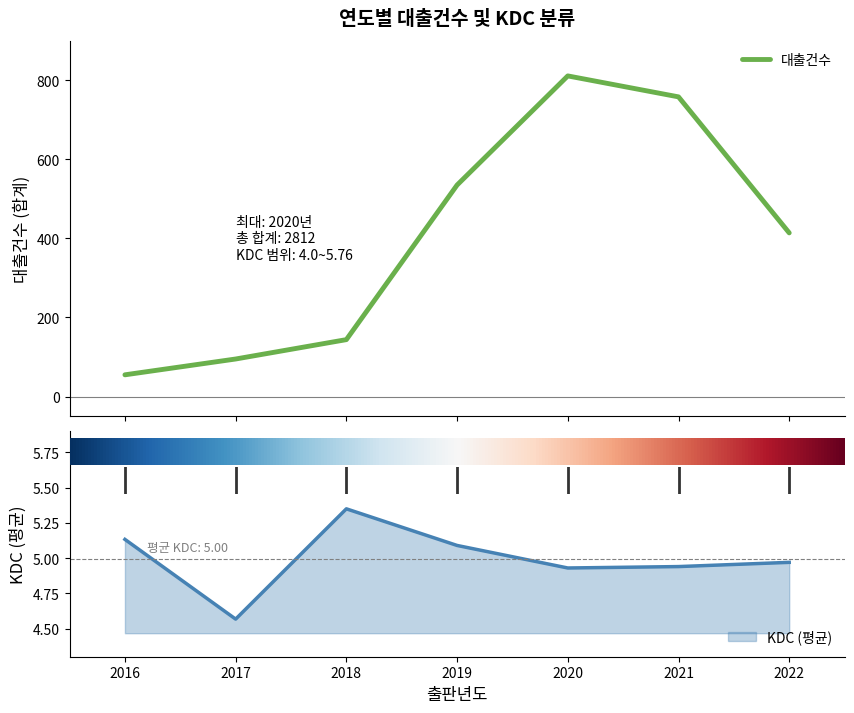

Which has a higher value, 2019 or 2021?

2021